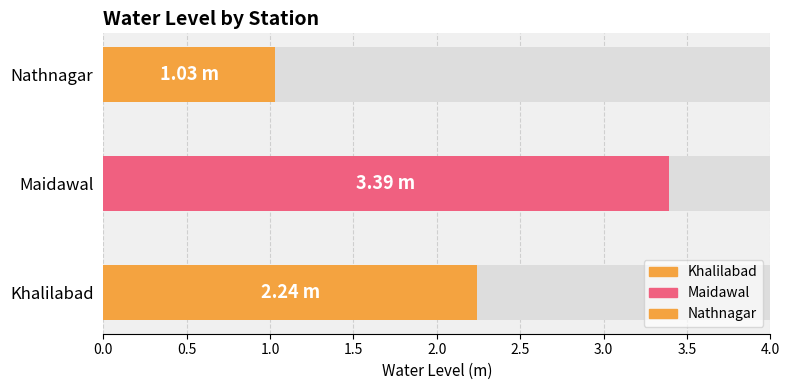

Rank the categories by value from lowest to highest.

Nathnagar, Khalilabad, Maidawal